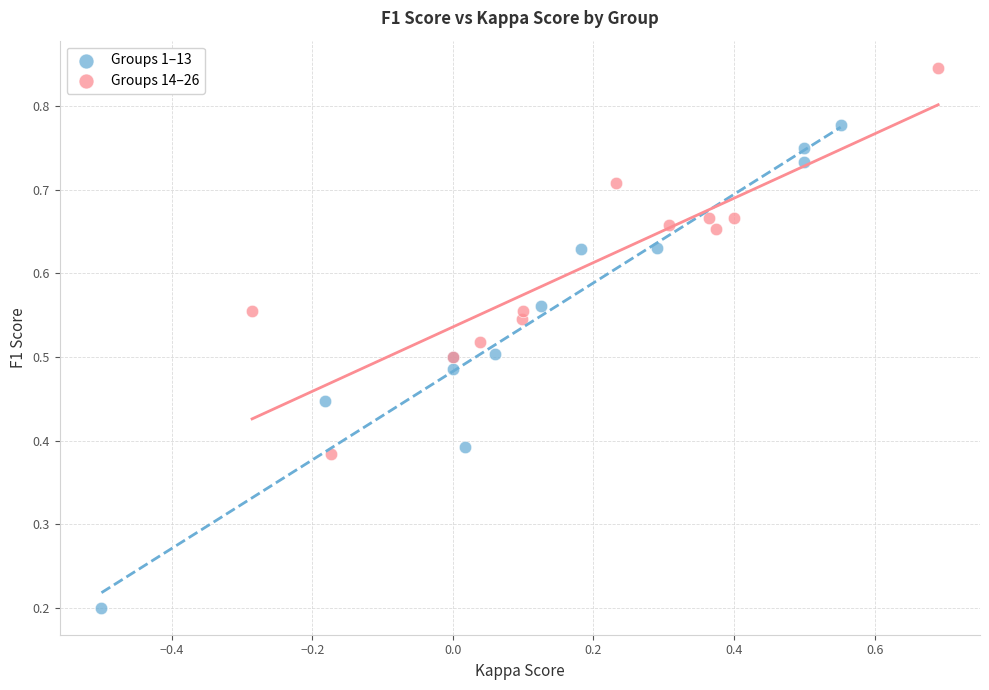

Which series reaches the minimum Y coordinate?

Groups 1–13